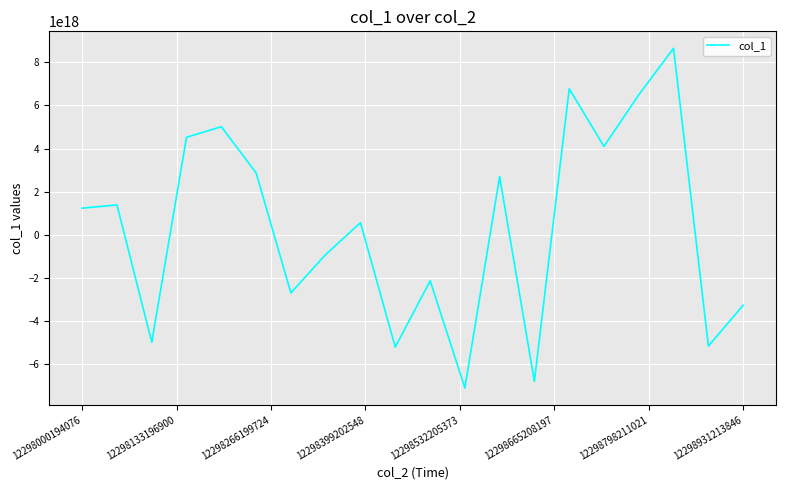

How many lines are shown in the chart?

1